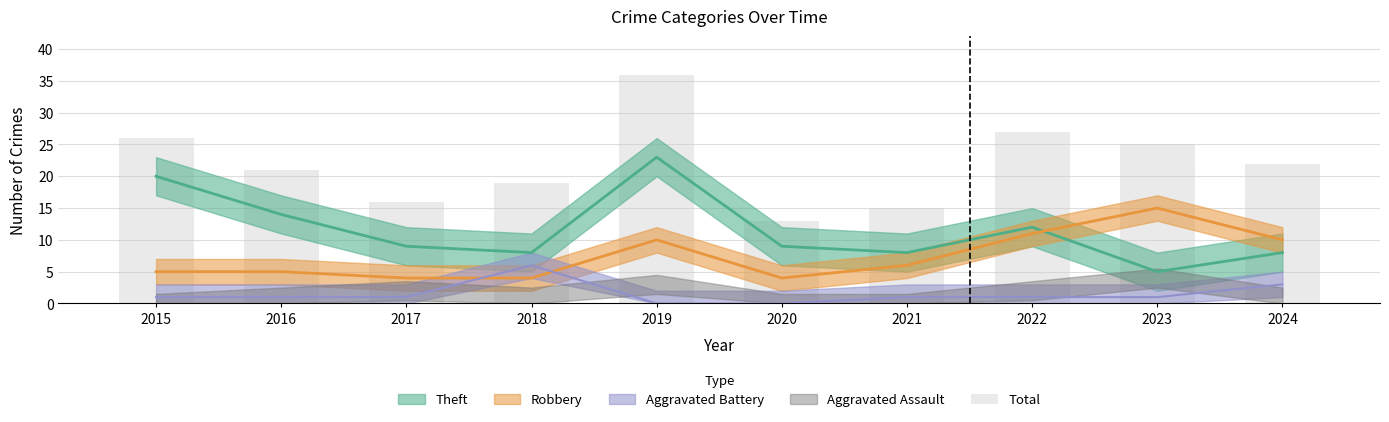

What is the sum of all values?

220